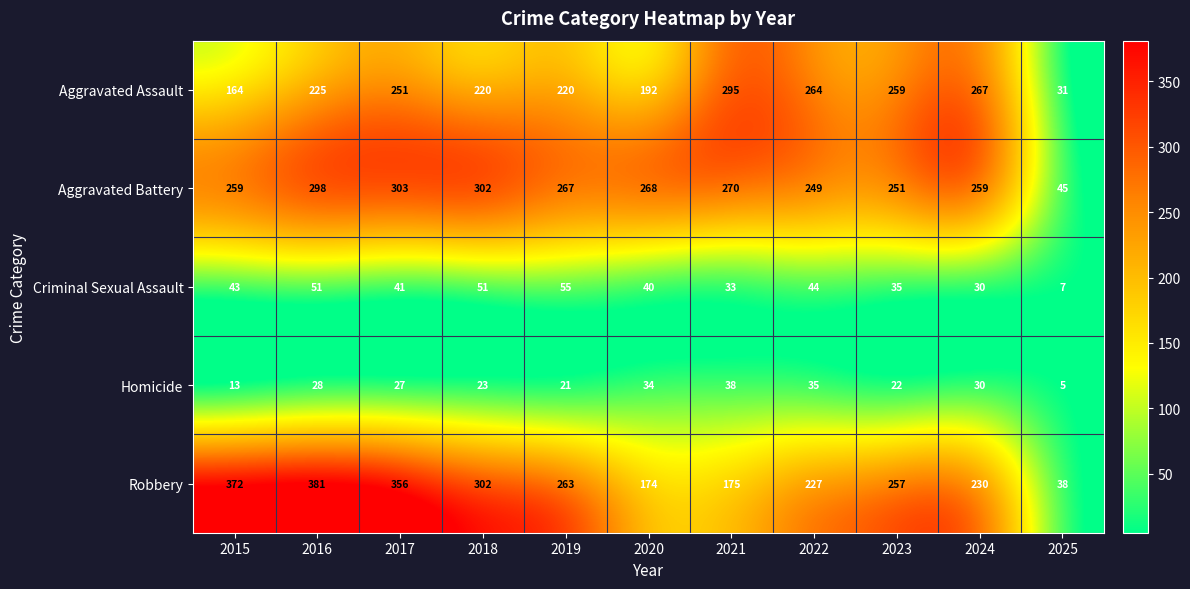

How many categories are shown in the chart?

11